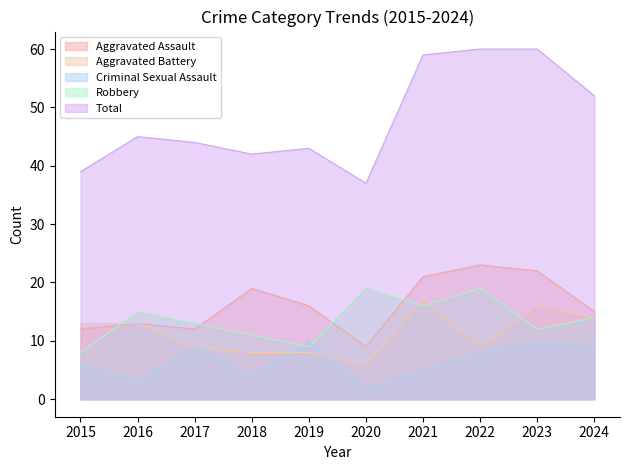

How many data points in Criminal Sexual Assault are above 8?

4